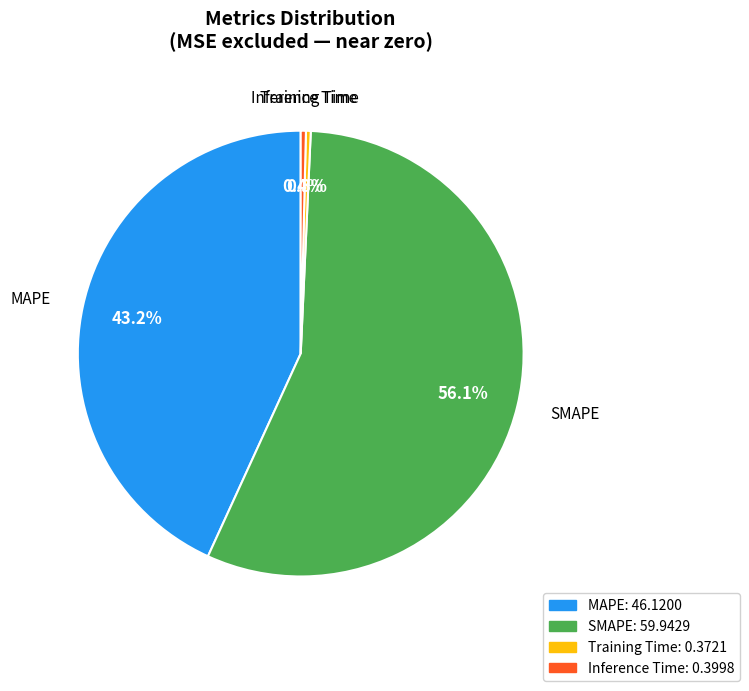

Which slice represents more than half of the pie?

SMAPE